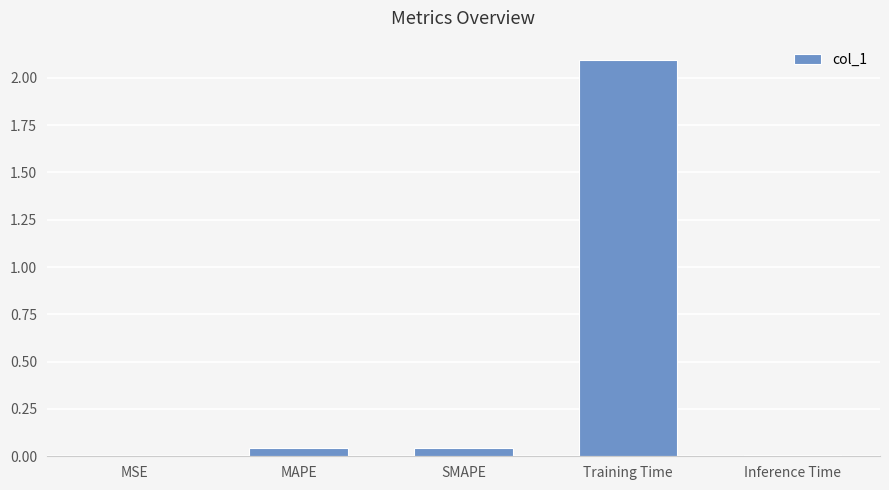

Which category has the highest value across all series?

Training Time